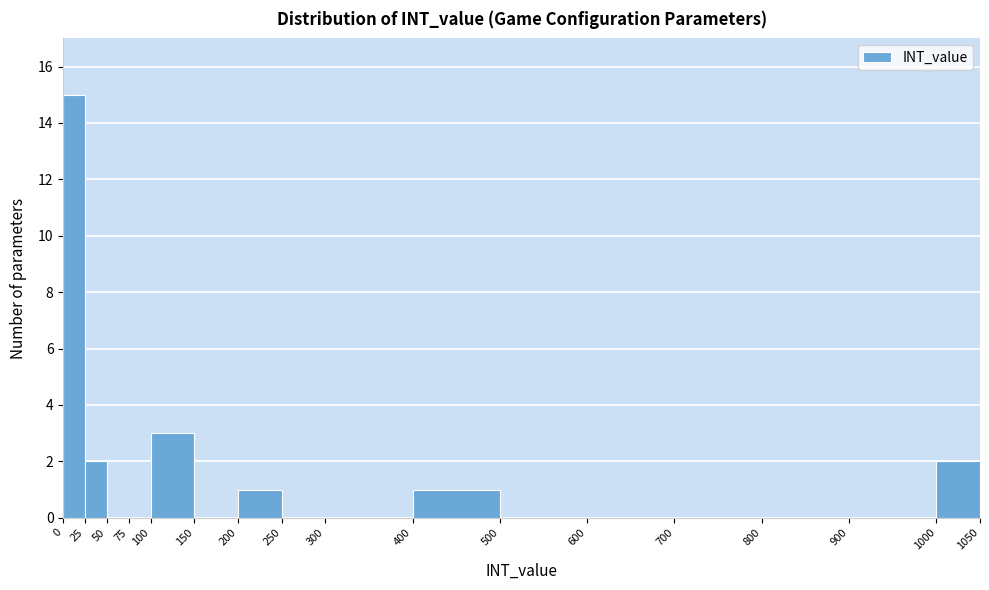

Reading left to right, list every bar in this chart as the range it spans on the x-axis followed by its height. The values are not printed on the chart, so give them approximately, as read against the axis.

0 to 25: 15
25 to 50: 2
50 to 75: 0
75 to 100: 0
100 to 150: 3
150 to 200: 0
200 to 250: 1
250 to 300: 0
300 to 400: 0
400 to 500: 1
500 to 600: 0
600 to 700: 0
700 to 800: 0
800 to 900: 0
900 to 1000: 0
1000 to 1050: 2